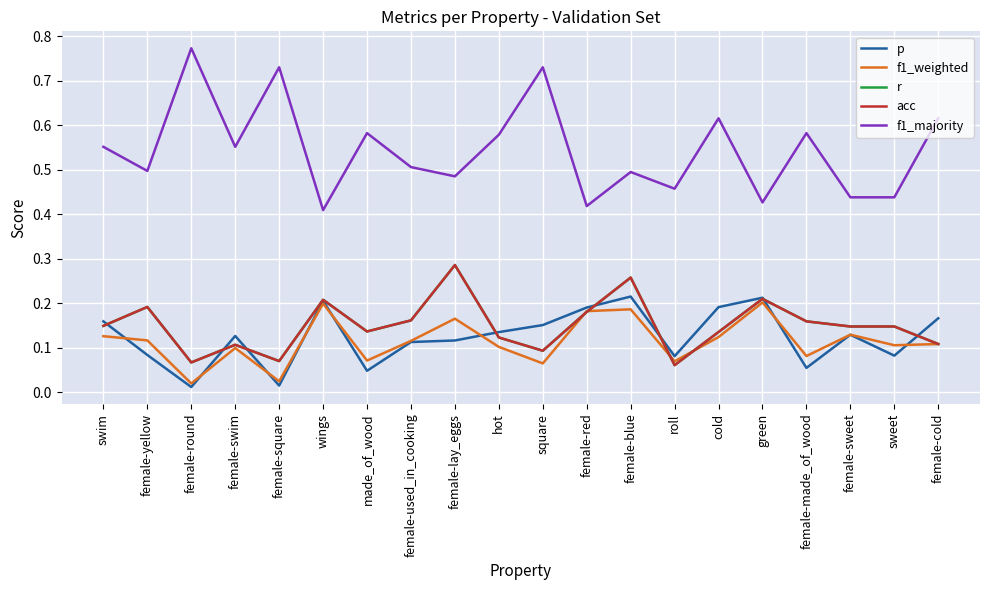

Does the chart have visible grid lines?

Yes